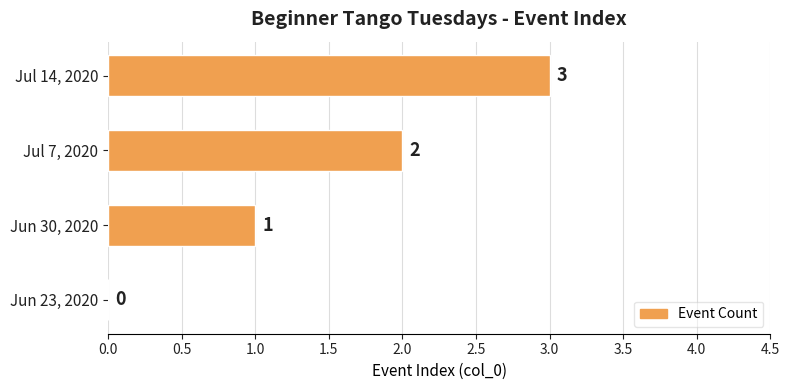

How many values are between 1 and 3?

3